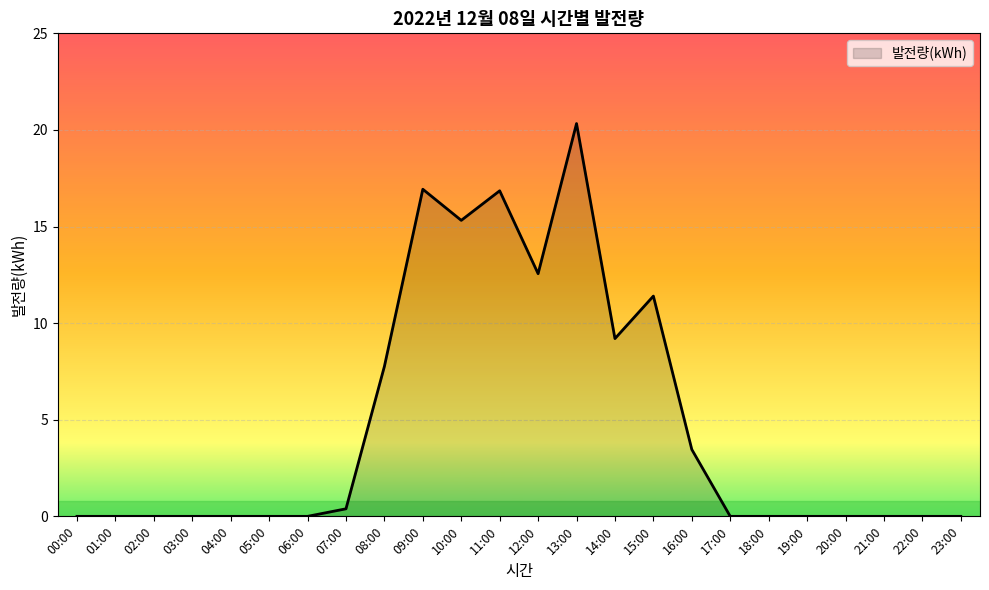

What is the greatest value displayed?

20.3